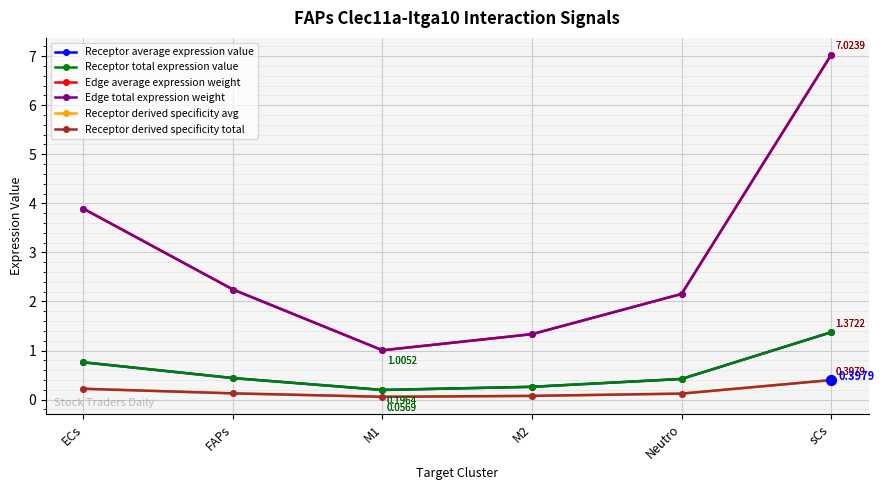

At which category is the sum across all series the highest?

sCs